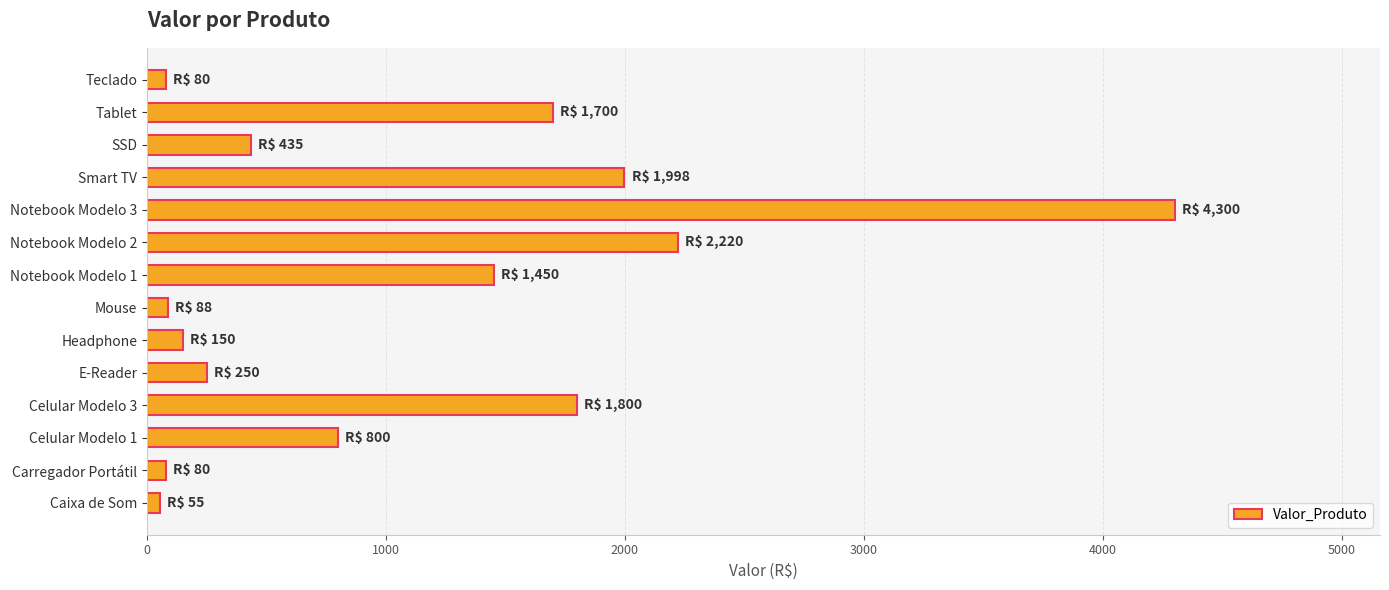

At which label is the value closest to 2177?

Notebook Modelo 2